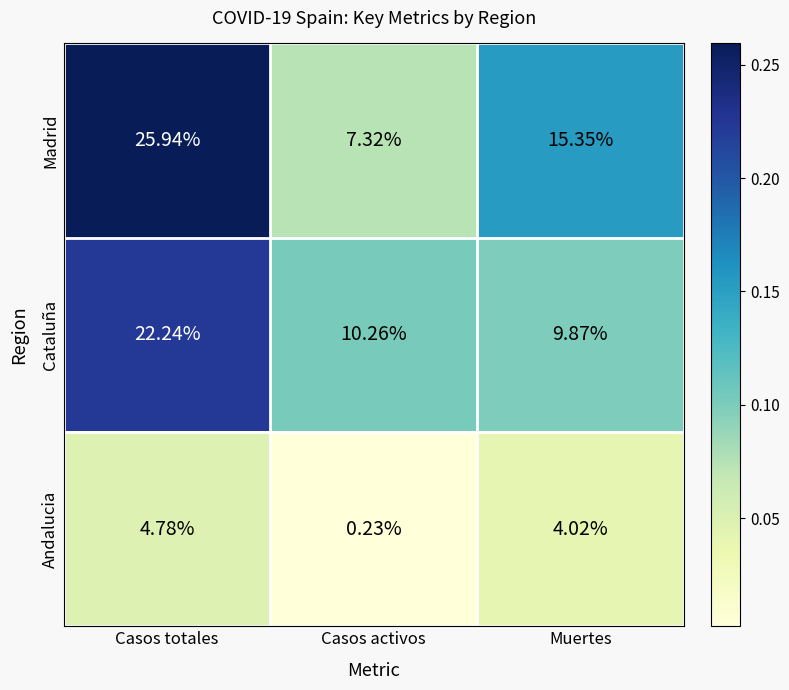

At Casos totales, list the series in order from smallest to largest.

Andalucia, Cataluña, Madrid